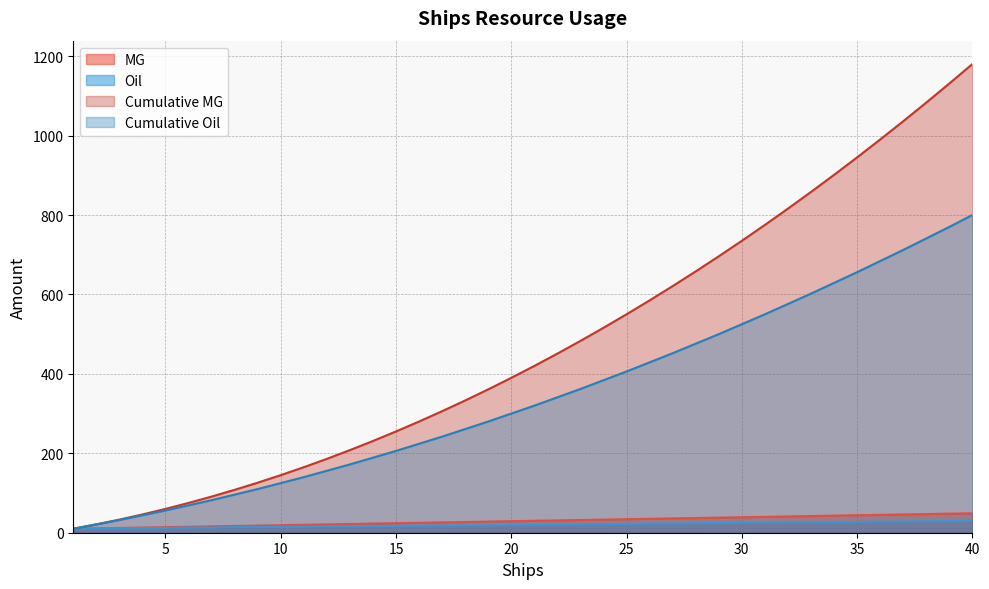

Reading left to right, transcribe all the data shown in this chart.

MG: 1=10	2=11	3=12	4=13	5=14	6=15	7=16	8=17	9=18	10=19	11=20	12=21	13=22	14=23	15=24	16=25	17=26	18=27	19=28	20=29	21=30	22=31	23=32	24=33	25=34	26=35	27=36	28=37	29=38	30=39	31=40	32=41	33=42	34=43	35=44	36=45	37=46	38=47	39=48	40=49
Oil: 1=10	2=11	3=11	4=12	5=12	6=13	7=13	8=14	9=14	10=15	11=15	12=16	13=16	14=17	15=17	16=18	17=18	18=19	19=19	20=20	21=20	22=21	23=21	24=22	25=22	26=23	27=23	28=24	29=24	30=25	31=25	32=26	33=26	34=27	35=27	36=28	37=28	38=29	39=29	40=30
Cumulative MG: 1=10	2=21	3=33	4=46	5=60	6=75	7=91	8=108	9=126	10=145	11=165	12=186	13=208	14=231	15=255	16=280	17=306	18=333	19=361	20=390	21=420	22=451	23=483	24=516	25=550	26=585	27=621	28=658	29=696	30=735	31=775	32=816	33=858	34=901	35=945	36=990	37=1036	38=1083	39=1131	40=1180
Cumulative Oil: 1=10	2=21	3=32	4=44	5=56	6=69	7=82	8=96	9=110	10=125	11=140	12=156	13=172	14=189	15=206	16=224	17=242	18=261	19=280	20=300	21=320	22=341	23=362	24=384	25=406	26=429	27=452	28=476	29=500	30=525	31=550	32=576	33=602	34=629	35=656	36=684	37=712	38=741	39=770	40=800